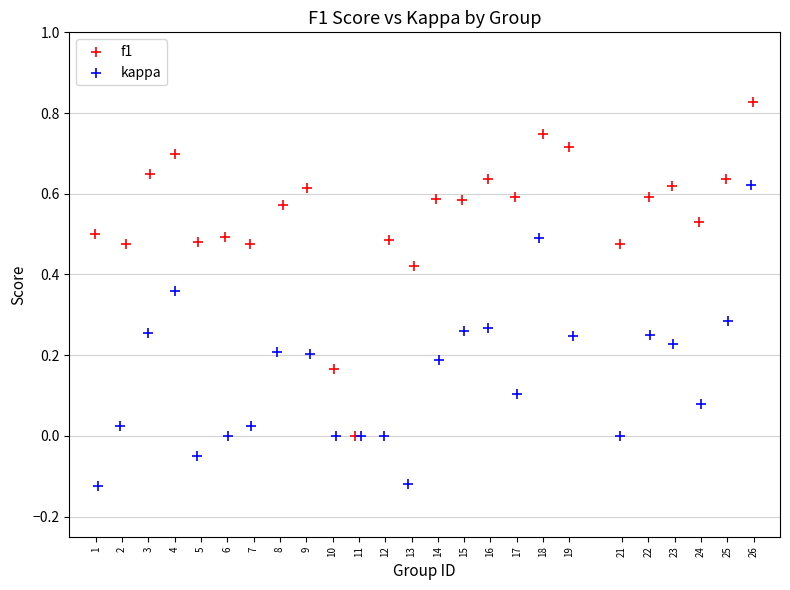

Which series has the widest spread of Y values?

f1